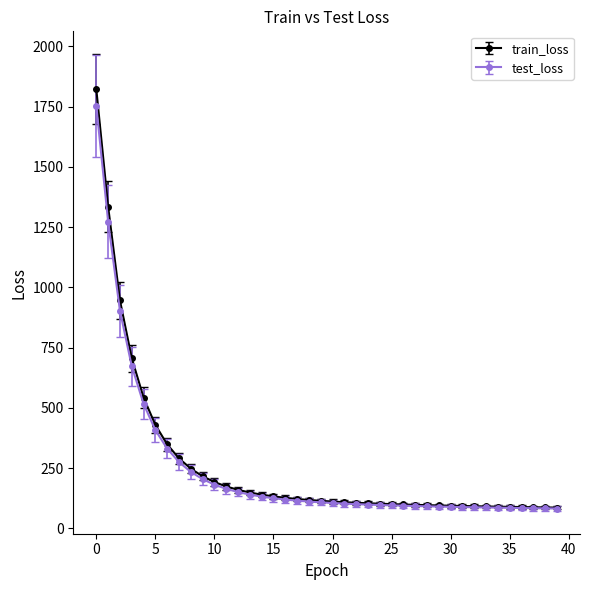

What is the maximum value for test_loss?

1752.1